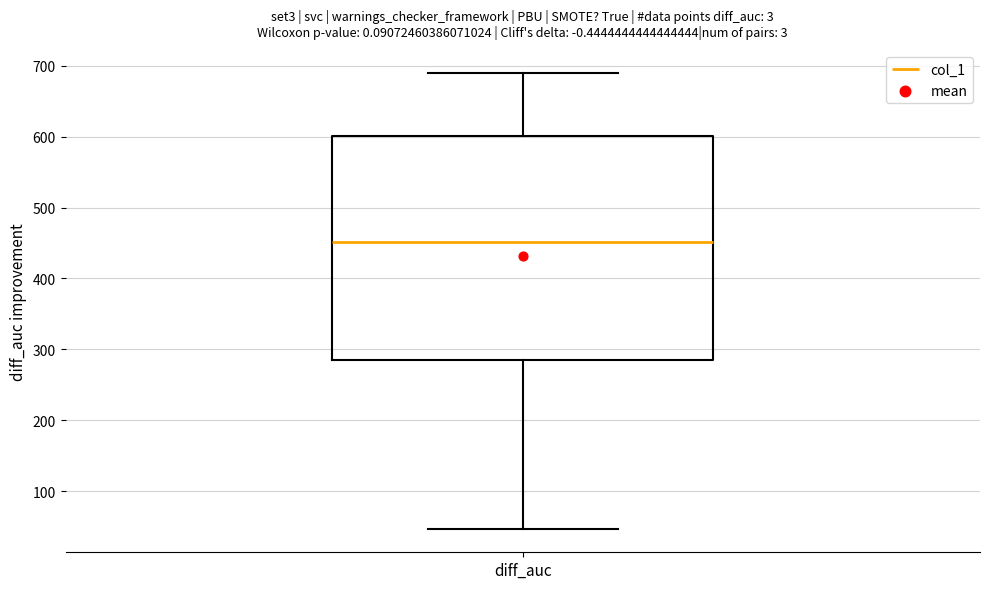

Where does the upper whisker of the box for diff_auc end on the y-axis? The values are not printed on the chart, so give them approximately, as read against the axis.

690